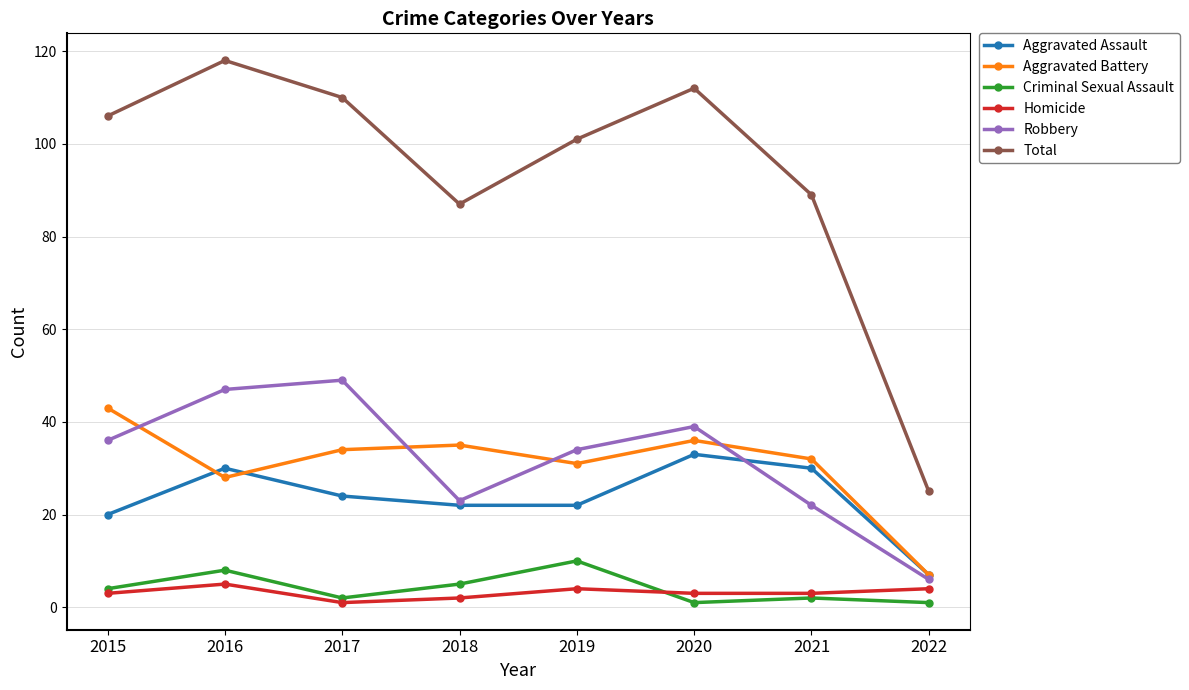

True or false: Homicide has a value of 3 at 2015.

True